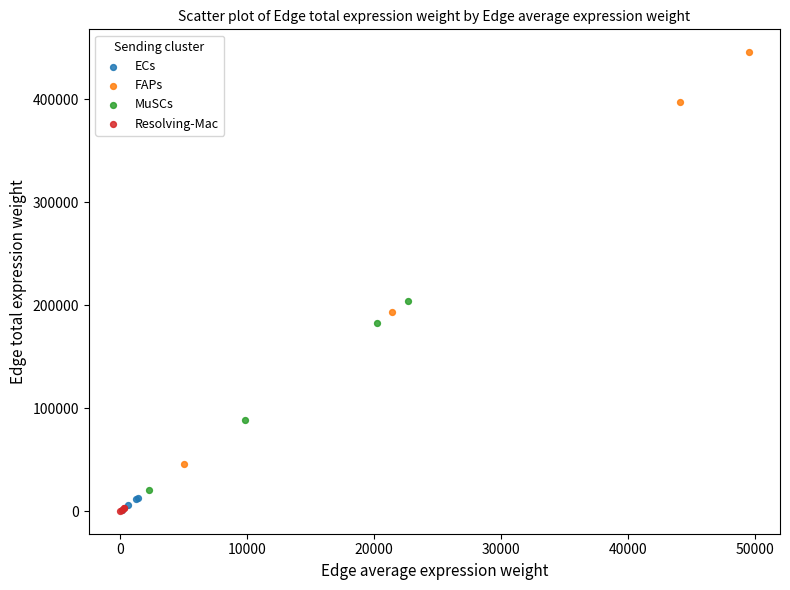

Which series has the widest spread of Y values?

FAPs